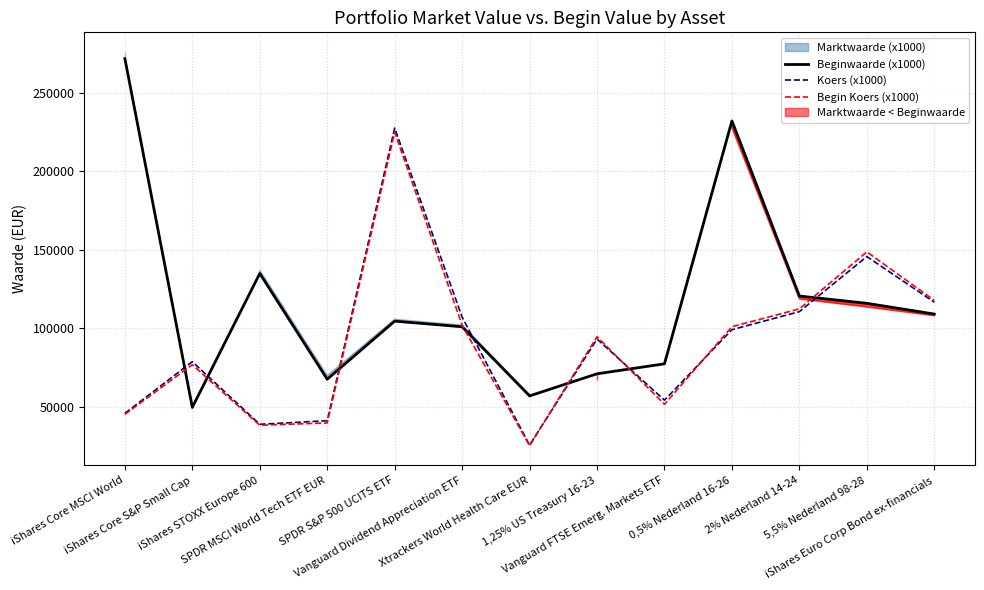

True or false: Begin Koers (x1000) has more than 0 points higher than both neighbors.

True